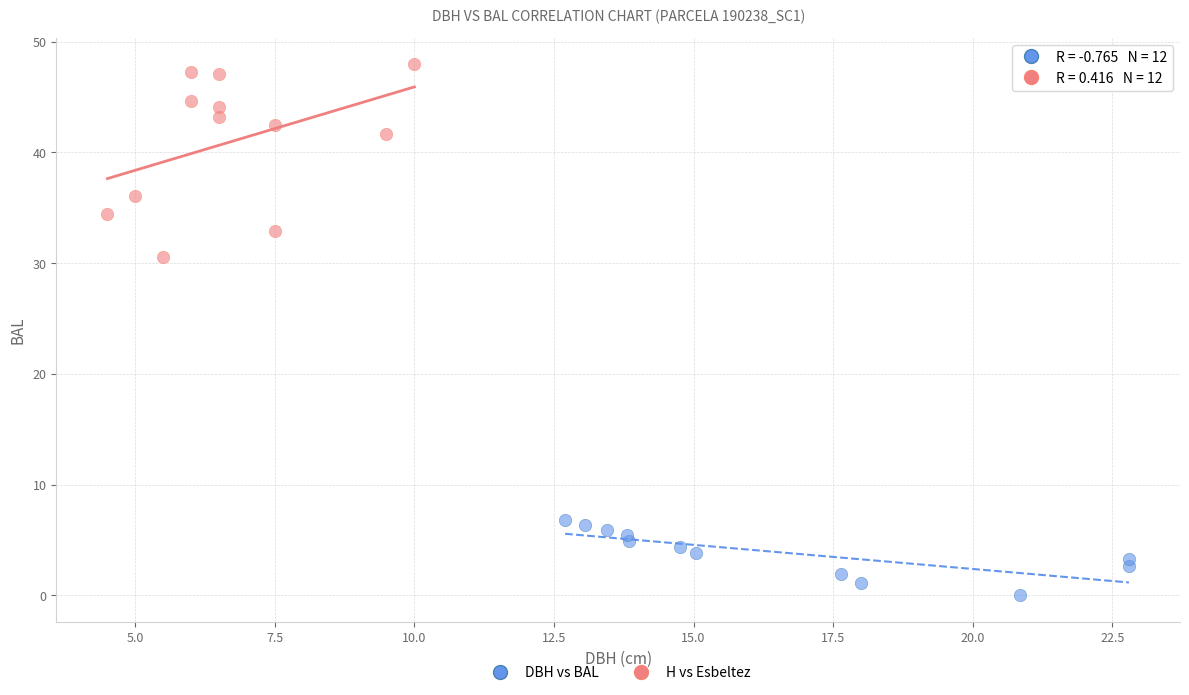

Which series has the largest Y range (max minus min)?

H vs Esbeltez